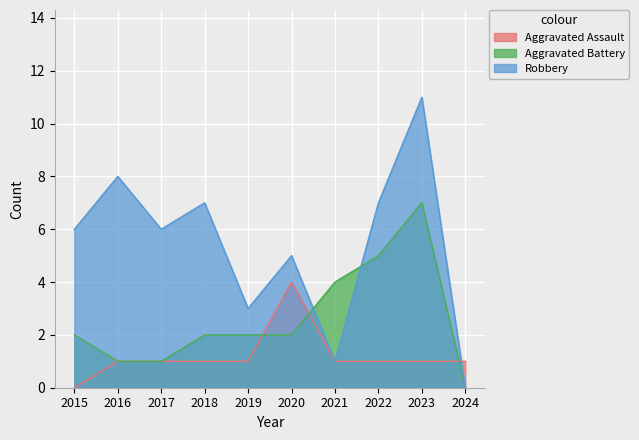

At which label is Aggravated Battery closest to 3?

2015